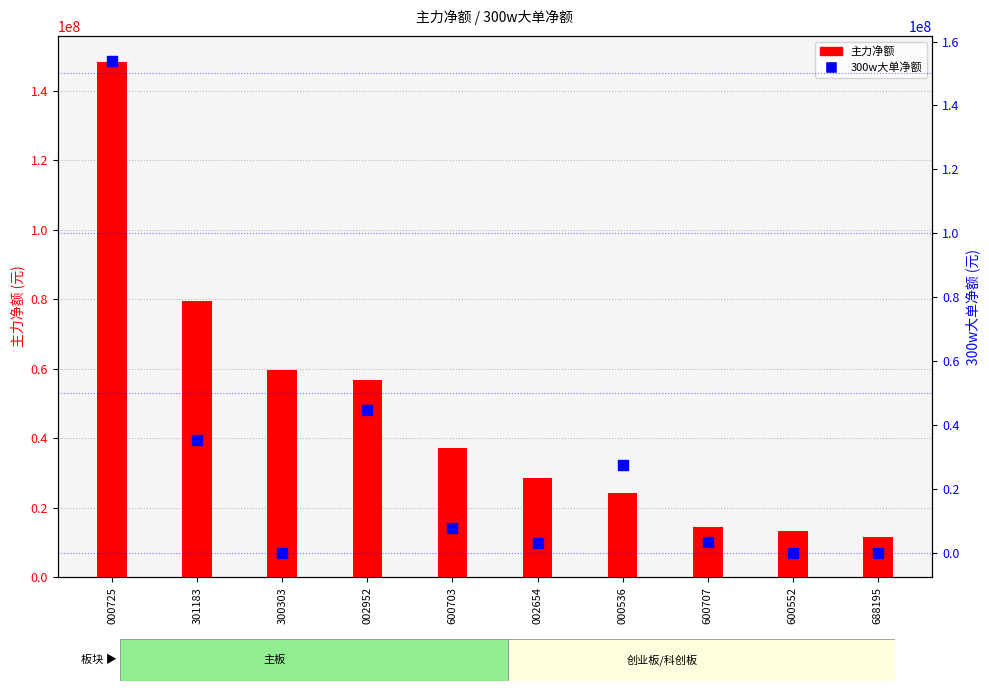

At which category is the sum across all series the highest?

000725